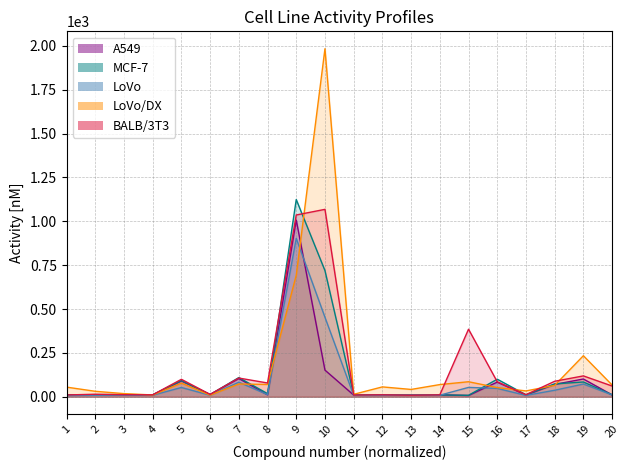

Reading left to right, extract all data points from this chart.

A549: 10.8	11.6	10.9	10.5	89.5	13.1	104.0	11.0	1007.3	151.8	9.6	10.9	9.3	10.8	7.1	83.4	9.6	70.5	101.2	10.7
MCF-7: 10.3	12.0	12.2	11.3	92.7	12.0	109.3	17.8	1124.4	719.2	10.3	9.7	10.3	10.3	8.2	100.1	11.2	73.4	84.2	11.4
LoVo: 6.5	8.5	8.8	8.5	52.8	8.4	83.0	12.0	902.9	453.0	7.9	7.8	9.4	8.8	53.3	47.6	7.6	37.0	72.4	10.7
LoVo/DX: 54.9	31.1	17.9	10.2	77.8	9.4	72.7	70.2	692.7	1984.1	13.9	56.2	41.7	69.4	85.6	52.3	33.2	64.9	233.9	66.9
BALB/3T3: 10.2	14.3	11.7	11.0	99.4	13.3	106.7	78.5	1036.3	1068.4	9.8	10.9	8.8	10.8	385.2	85.4	11.7	88.2	118.9	61.2